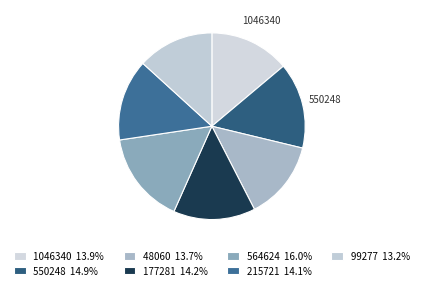

Is there a majority slice in this chart?

No